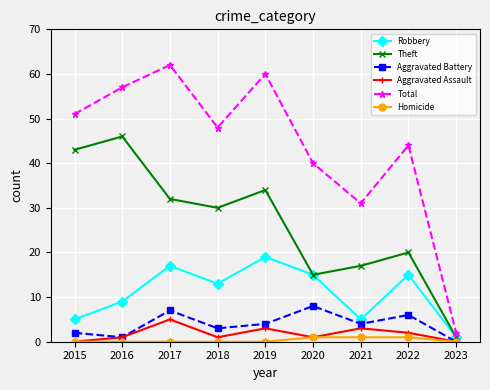

What is the approximate value of Theft at 2022?

20